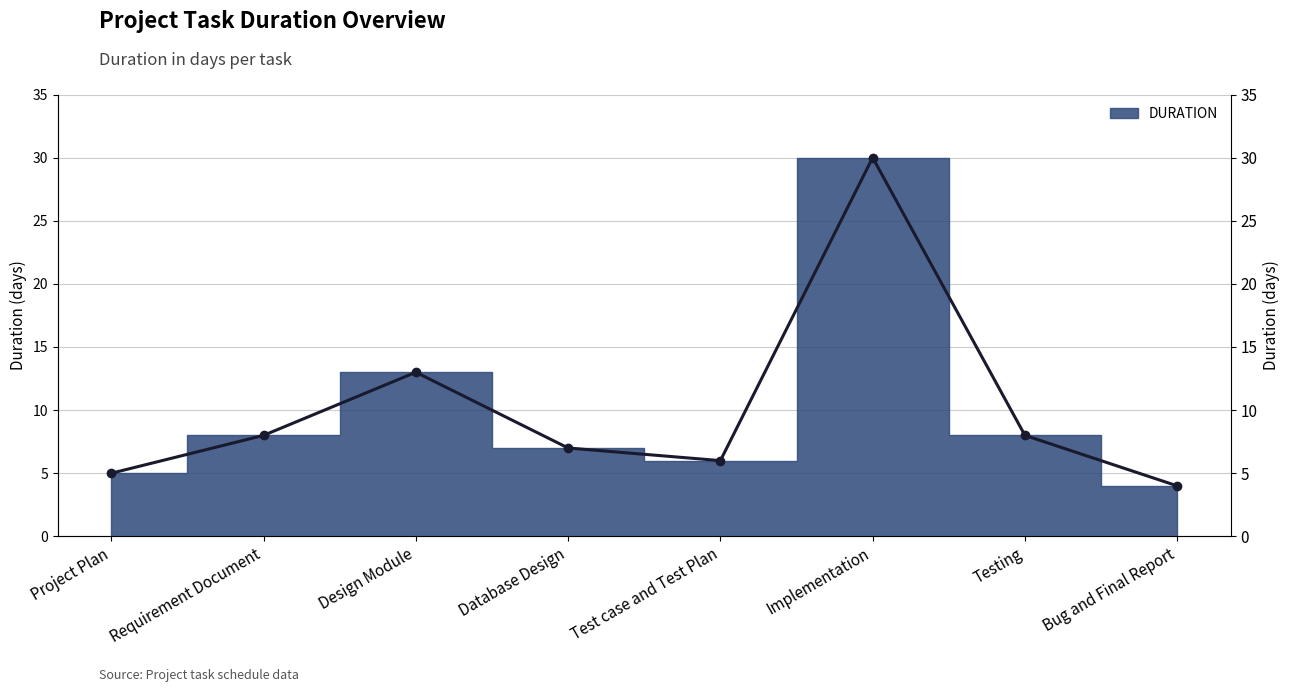

What is the sum of the values at Requirement Document and Database Design?

15